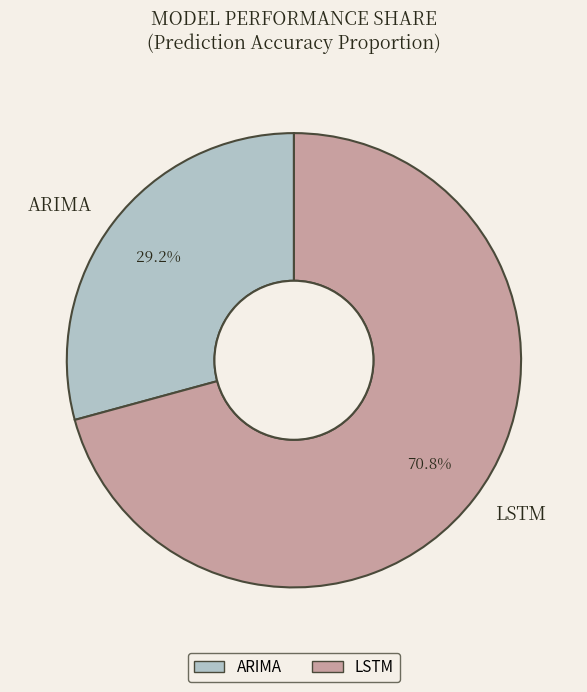

Which has a higher value, LSTM or ARIMA?

LSTM